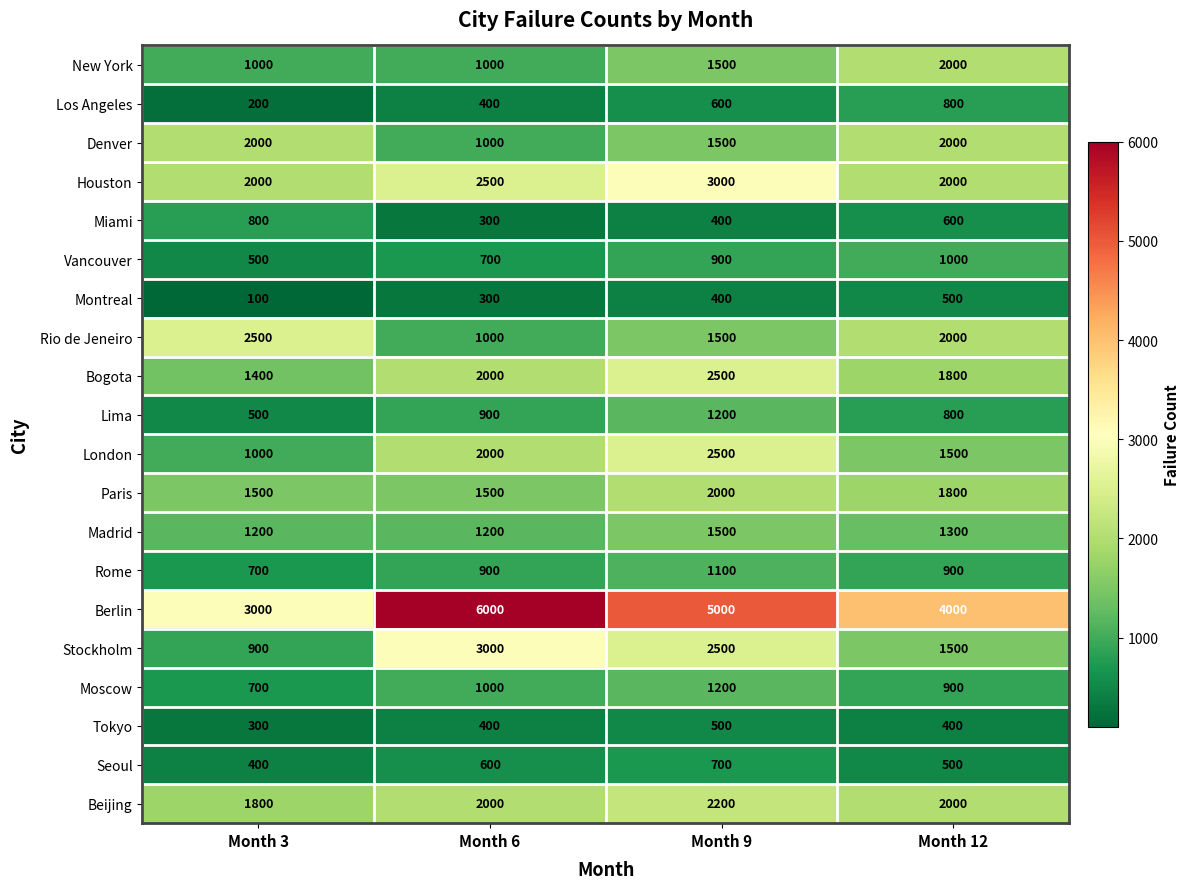

At which category is the sum across all series the highest?

Month 9